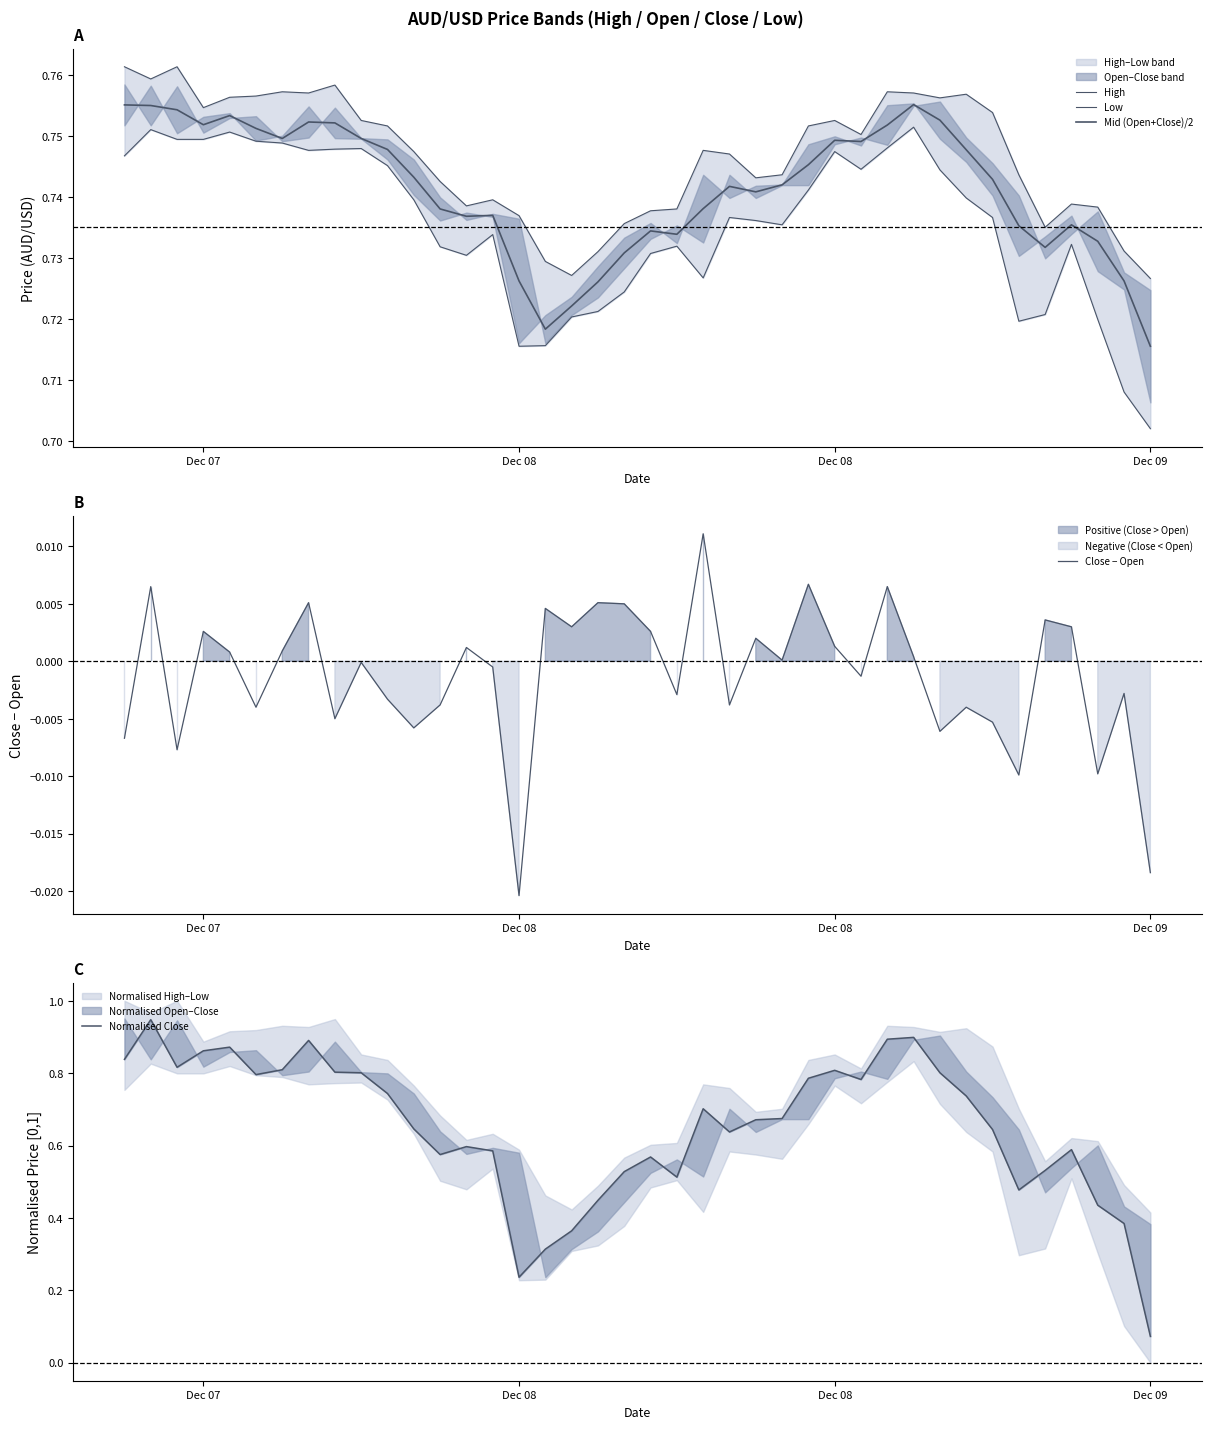

True or false: Close − Open and Normalised Close intersect in this chart.

False